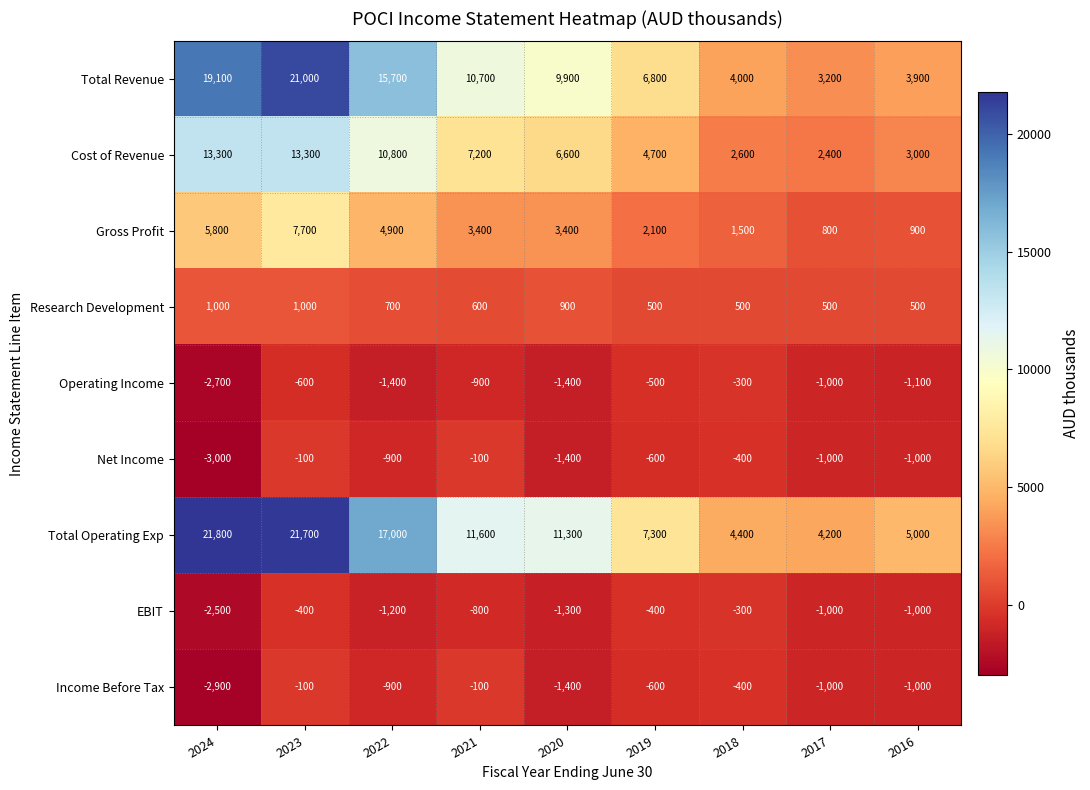

The Gross Profit series shows 4650 at 2021. True or false?

False